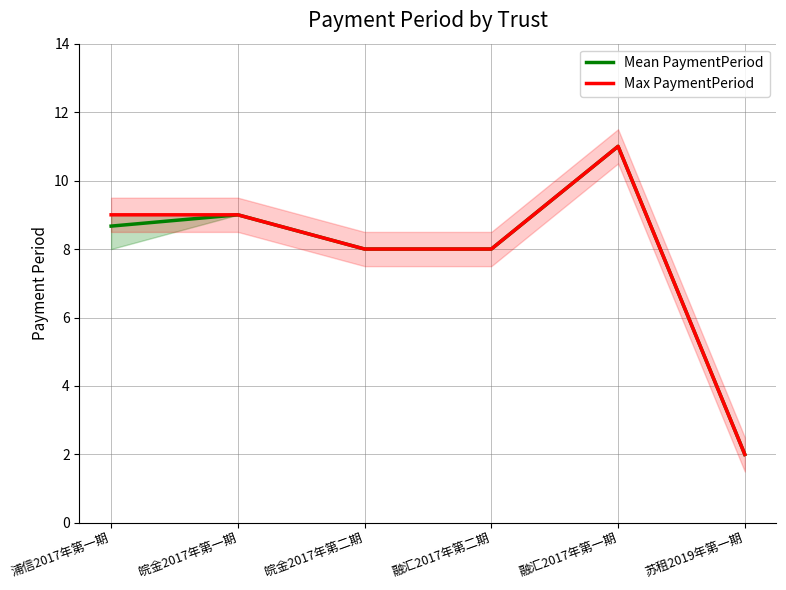

Where does the Mean PaymentPeriod series first go above 8?

浦信2017年第一期